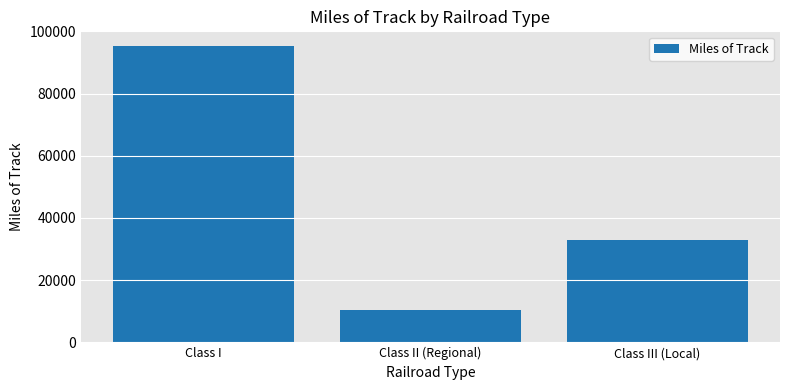

Count the number of data series in this chart.

1